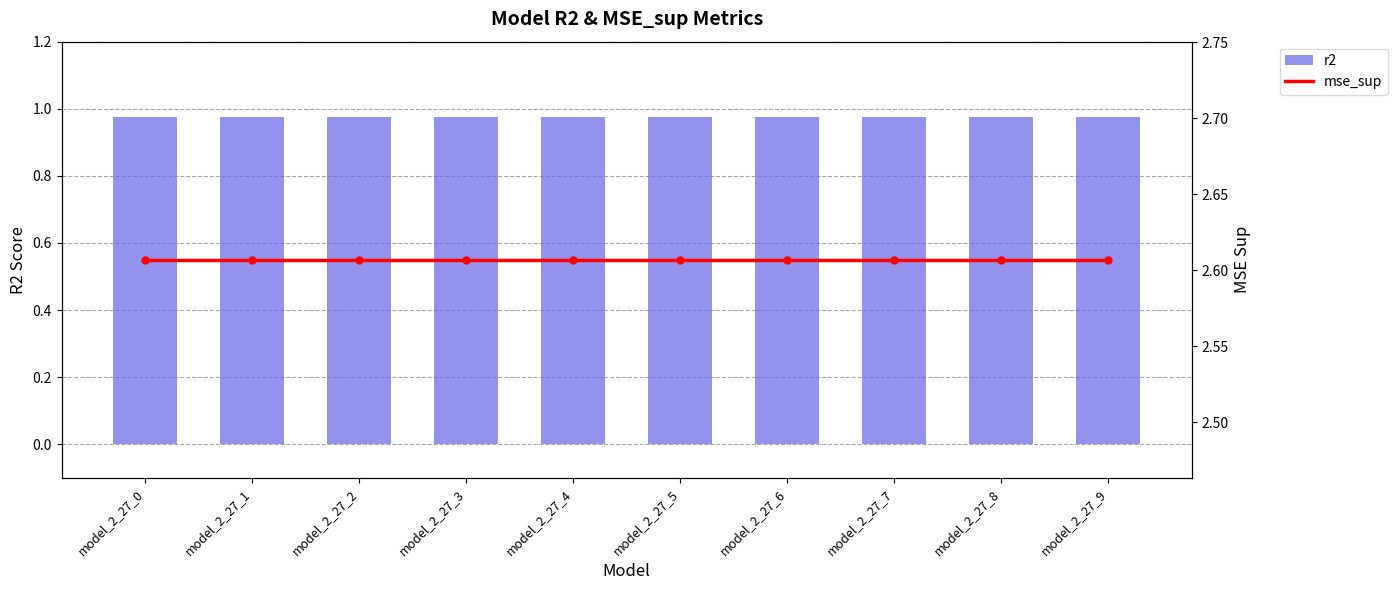

Rank the series by their average value, from highest to lowest.

mse_sup, r2